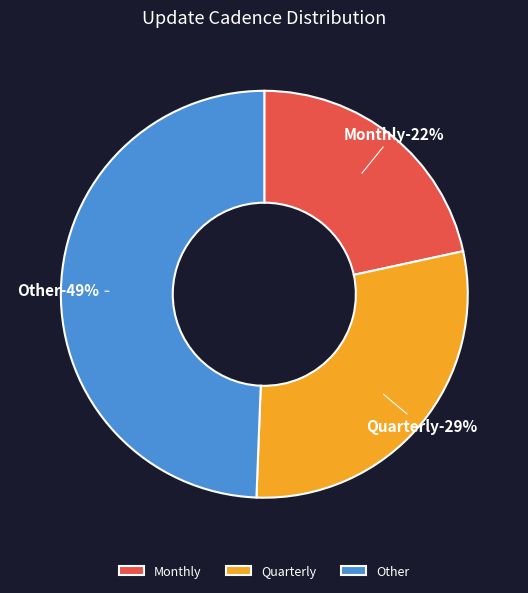

Is it true that Other is 36% of the pie?

False